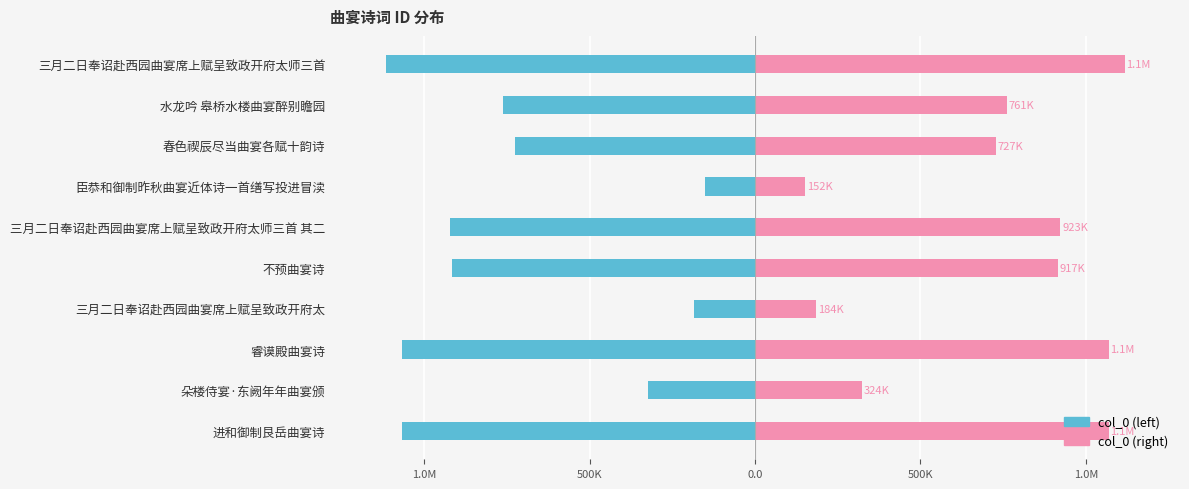

What is the smallest value displayed?

-1116908